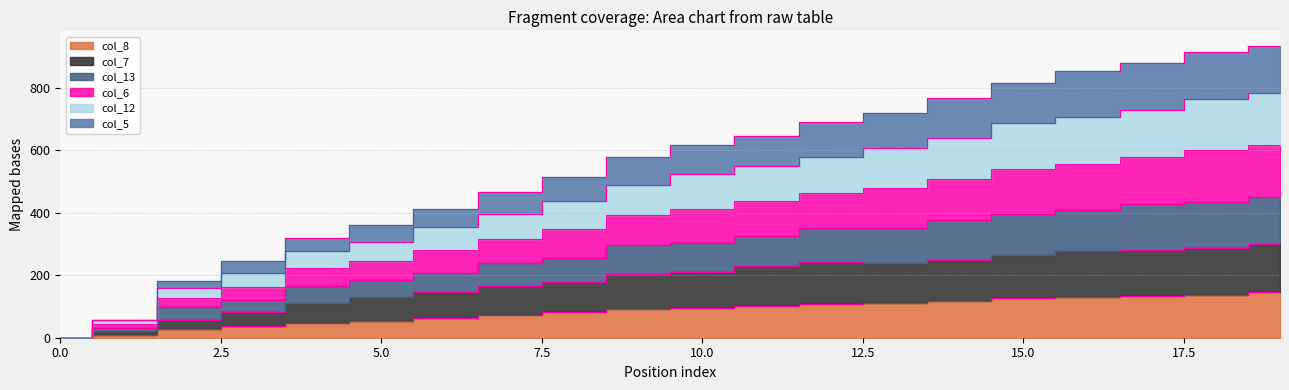

What is the spread (max minus min) of values at 7?

394